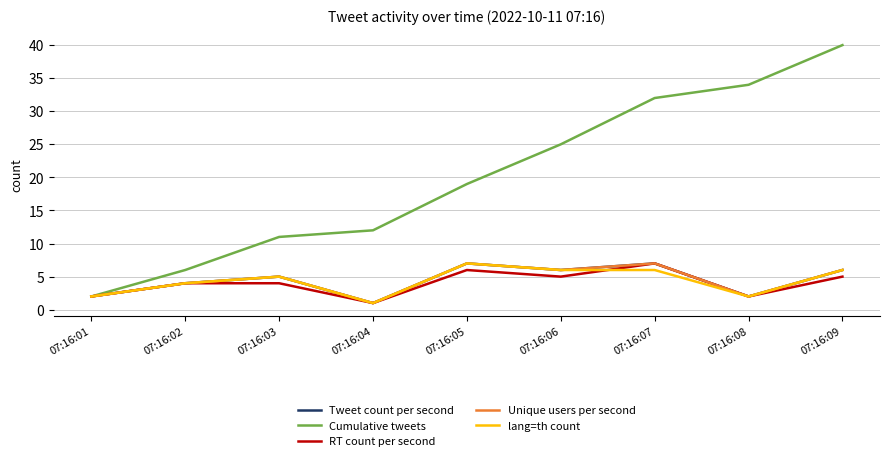

True or false: Cumulative tweets and RT count per second cross at least once.

False